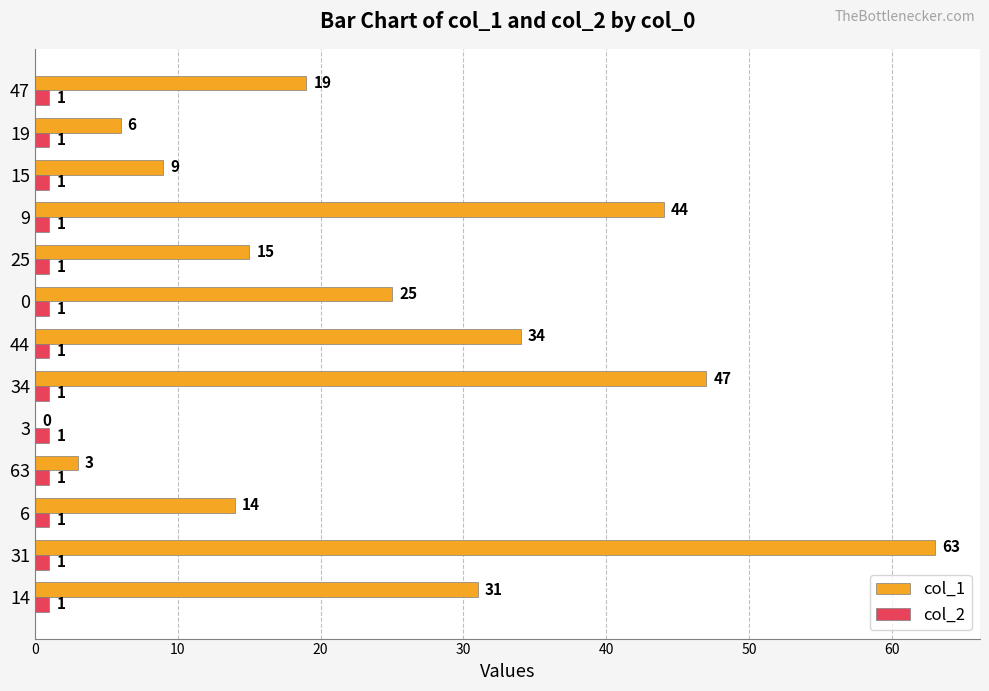

Count the number of data series in this chart.

2